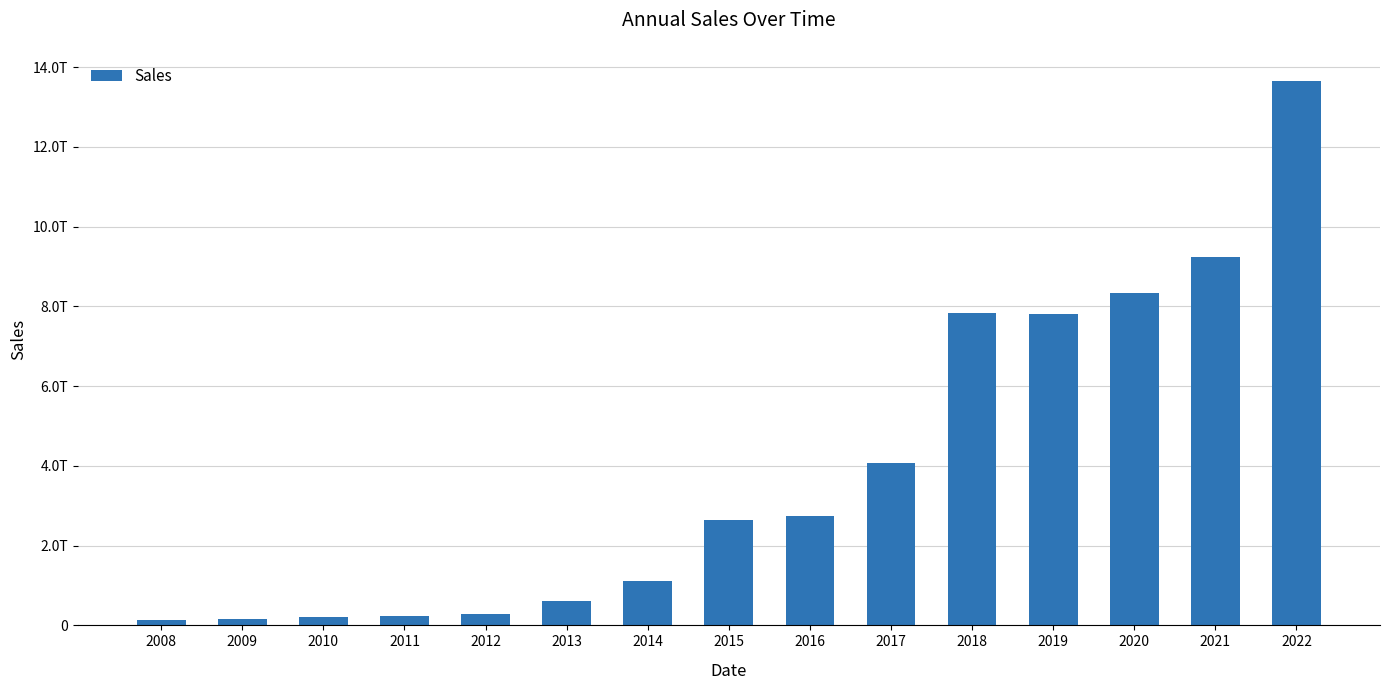

Reading left to right, extract all data points from this chart.

2008=125898433298	2009=158165519592	2010=201673551555	2011=240852637378	2012=283708522993	2013=617588520982	2014=1121777324124	2015=2649591670826	2016=2753365701074	2017=4074939881860	2018=7828588301004	2019=7812755279230	2020=8329251249705	2021=9248572465653	2022=13655102989686